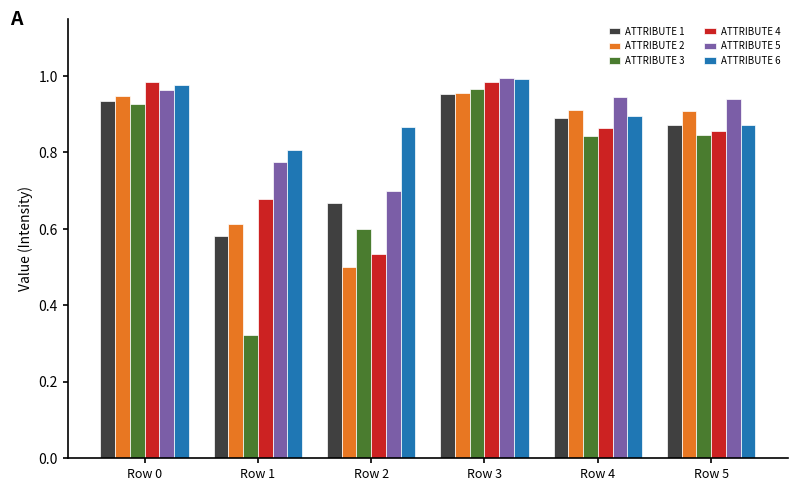

Between Row 1 and Row 5, which series saw the biggest shift?

ATTRIBUTE 3